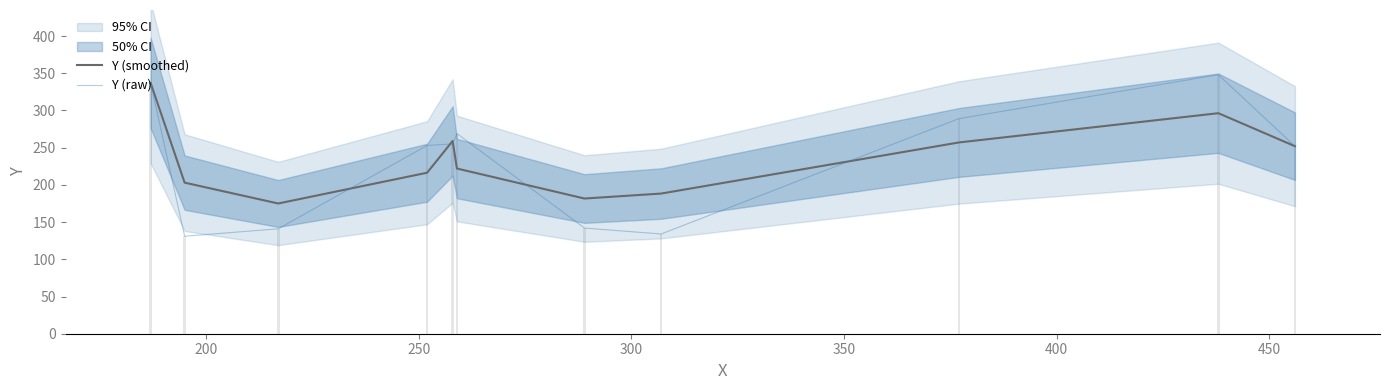

What value does the Y (smoothed) series have at 200?

203.0